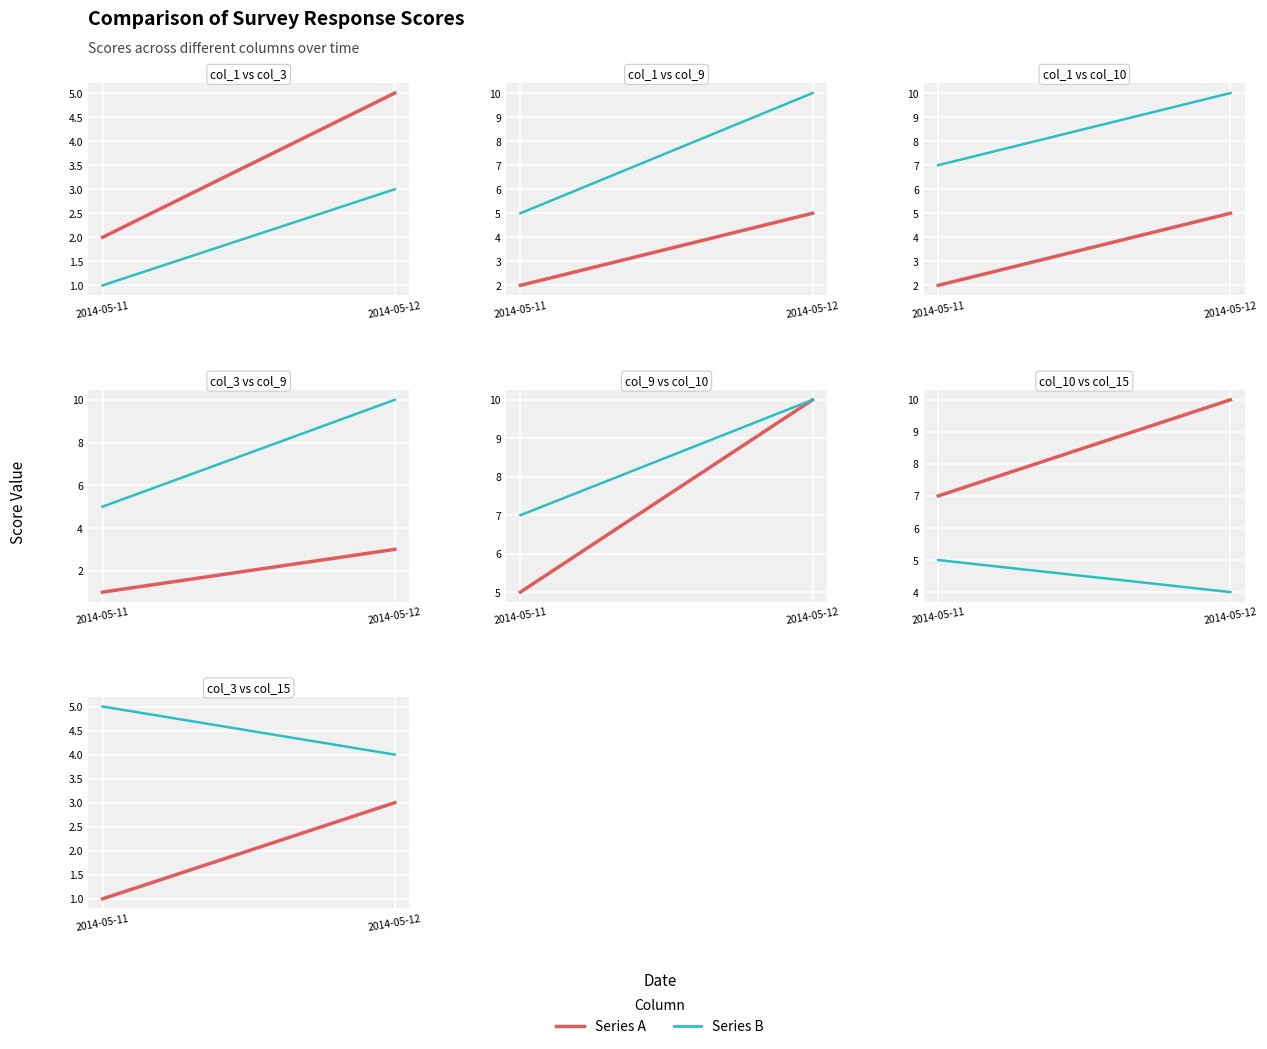

At which label is col_9 closest to 7?

2014-05-11